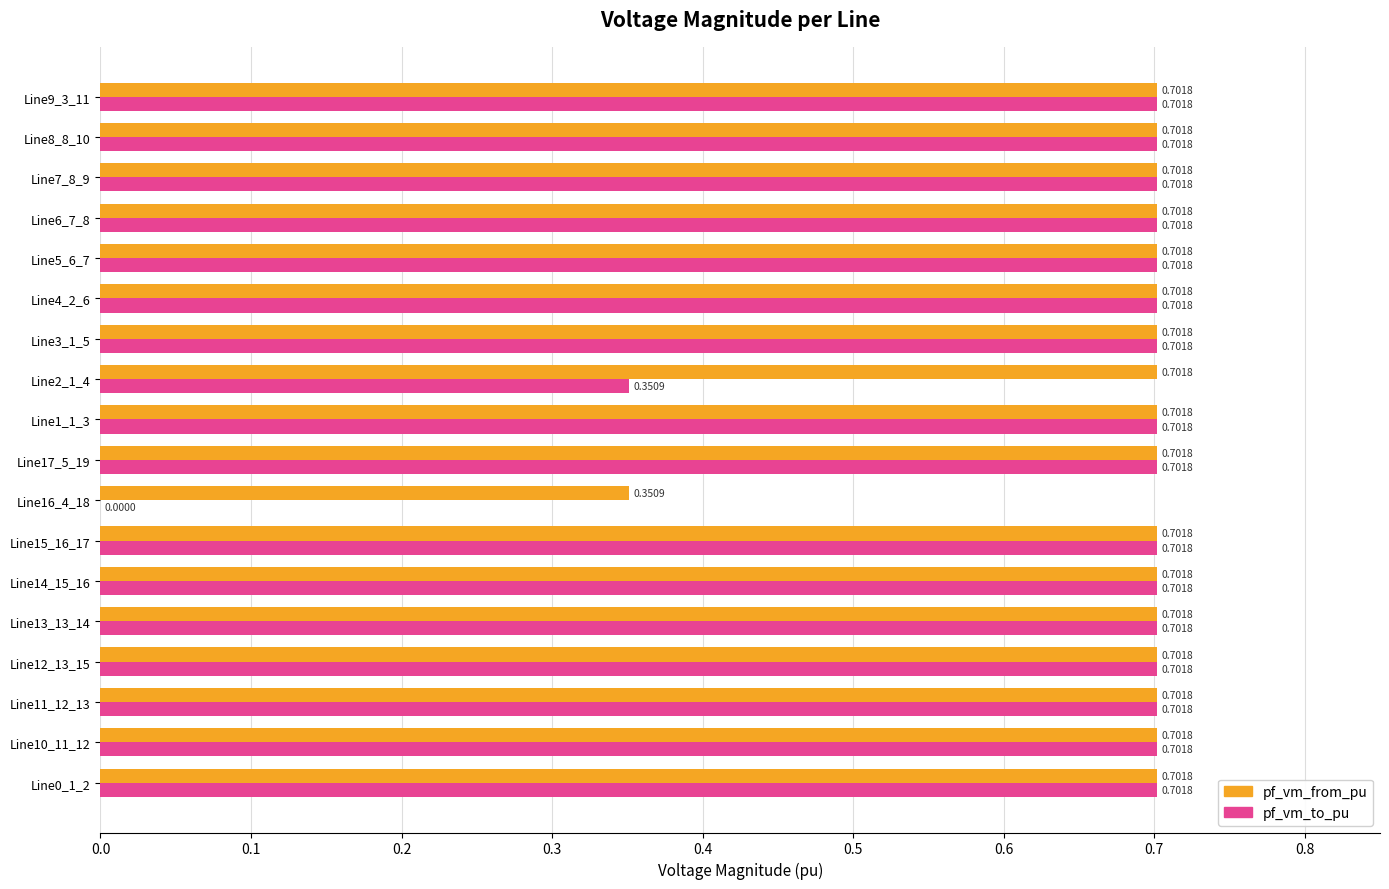

What is the total value across all series at Line11_12_13?

1.4